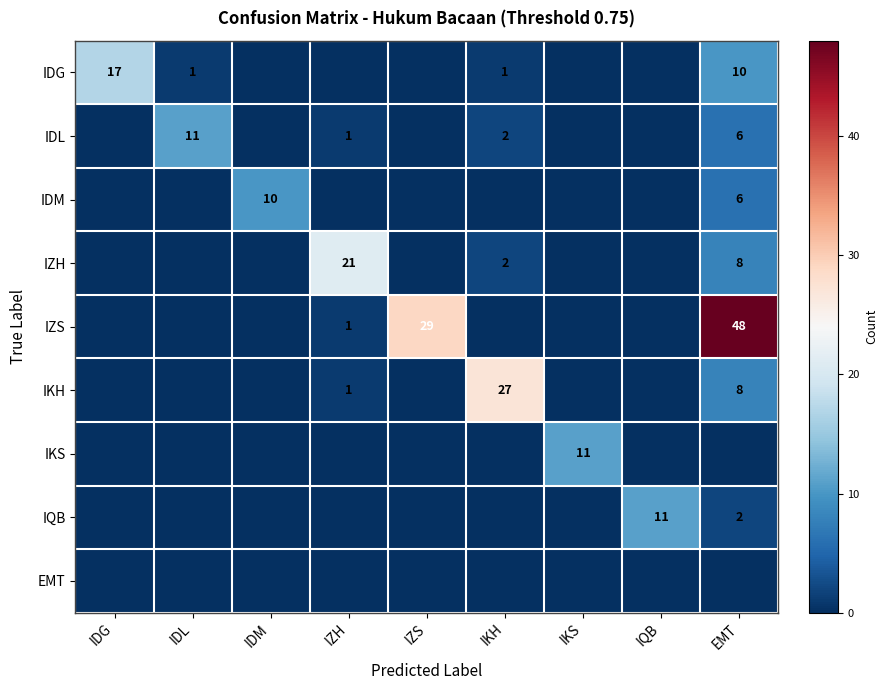

True or false: IDG has a value of 23 at IDG.

False